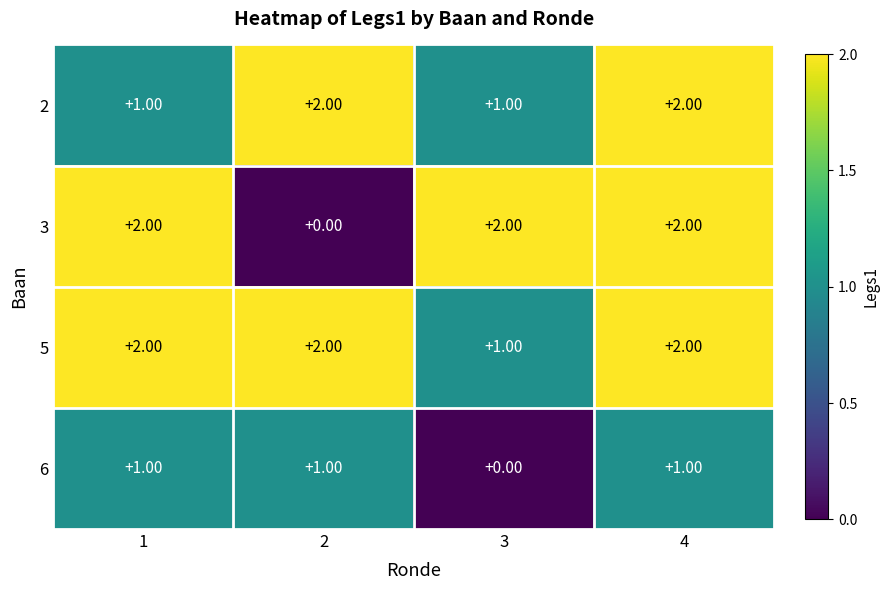

At which category is the sum across all series the highest?

4